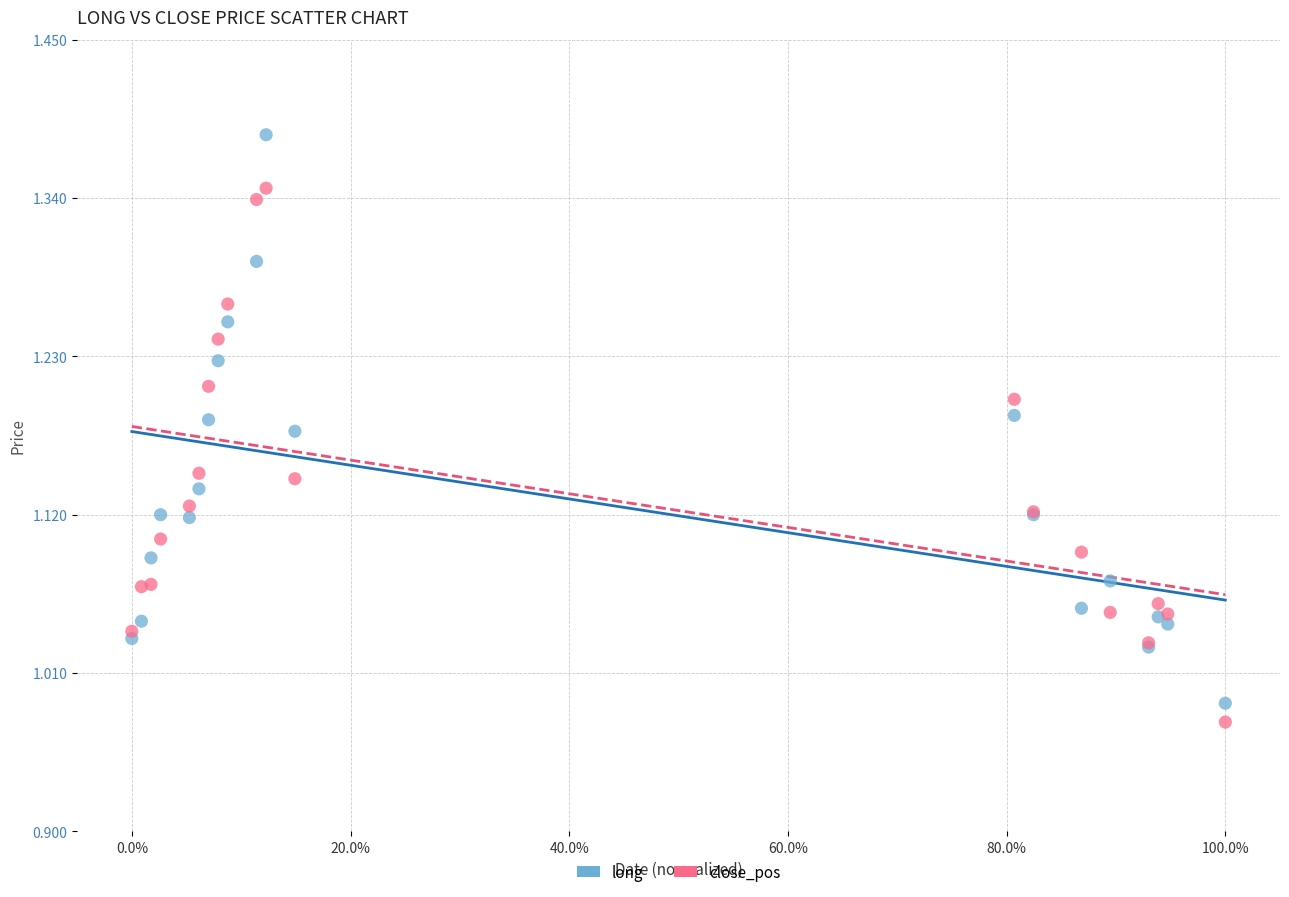

Which series has the widest spread of Y values?

long